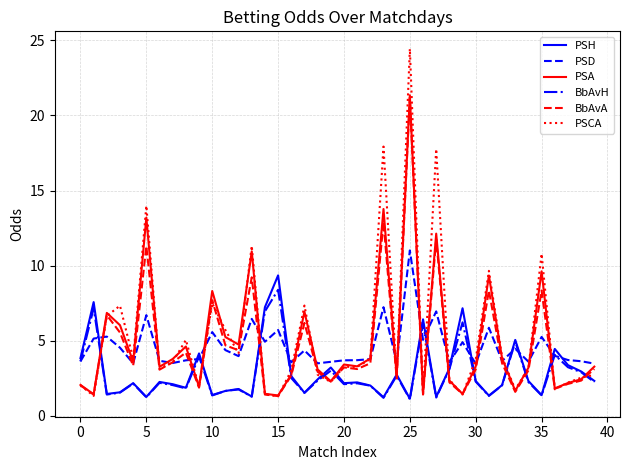

What is the minimum value shown in the chart?

1.1